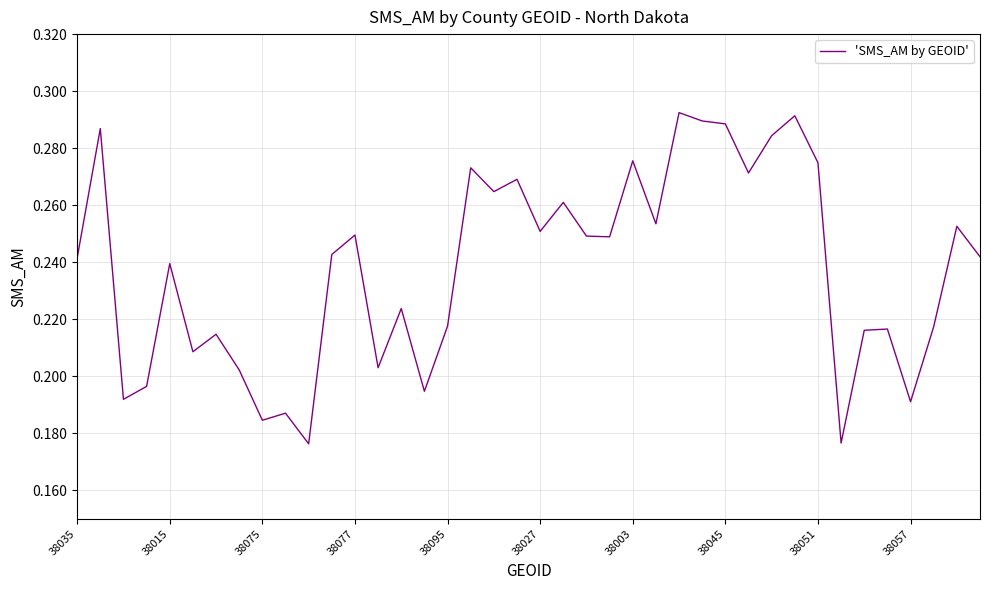

Does the chart display data point markers on the line(s)?

No